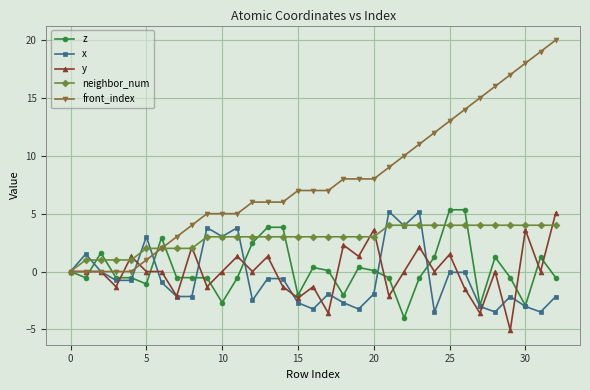

True or false: x has more than 2 points higher than both neighbors.

True